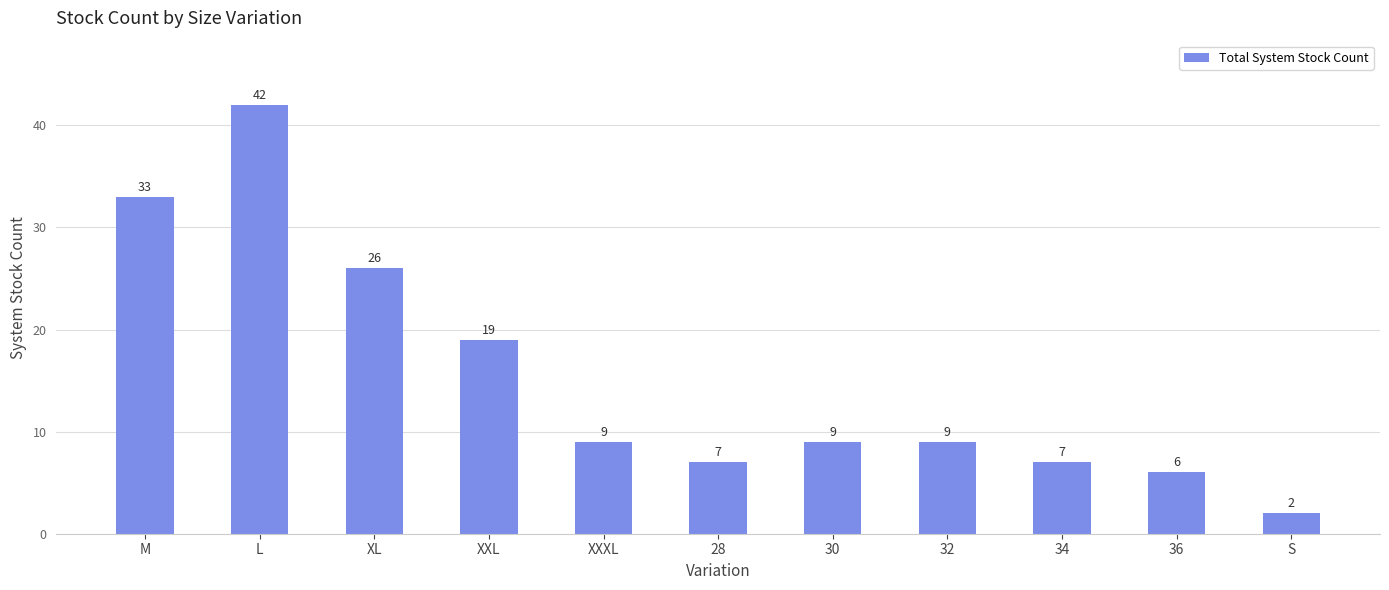

What is the average value?

15